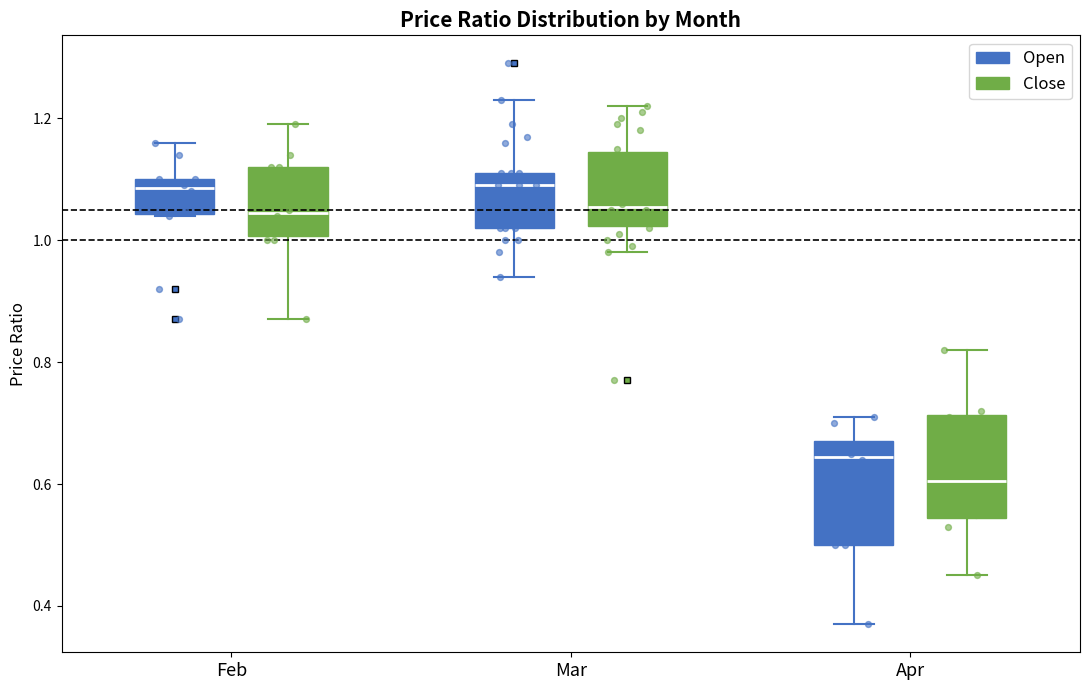

Reading left to right, read every box against the y-axis: the position of its median line, the range the box covers, and the ends of its whiskers. The values are not printed on the chart, so give them approximately, as read against the axis.

Feb (Open): median 1.08, box 1.04 to 1.10, whiskers 1.04 to 1.16
Feb (Close): median 1.04, box 1.00 to 1.12, whiskers 0.88 to 1.20
Mar (Open): median 1.10, box 1.02 to 1.12, whiskers 0.94 to 1.24
Mar (Close): median 1.06, box 1.02 to 1.14, whiskers 0.98 to 1.22
Apr (Open): median 0.64, box 0.50 to 0.68, whiskers 0.38 to 0.72
Apr (Close): median 0.60, box 0.54 to 0.72, whiskers 0.46 to 0.82